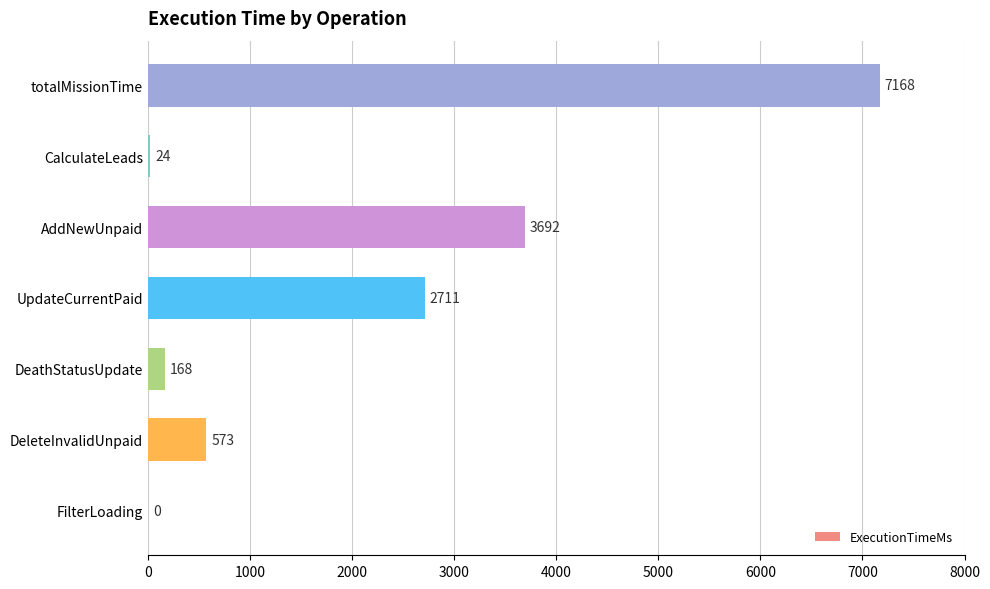

What is the average value?

2048